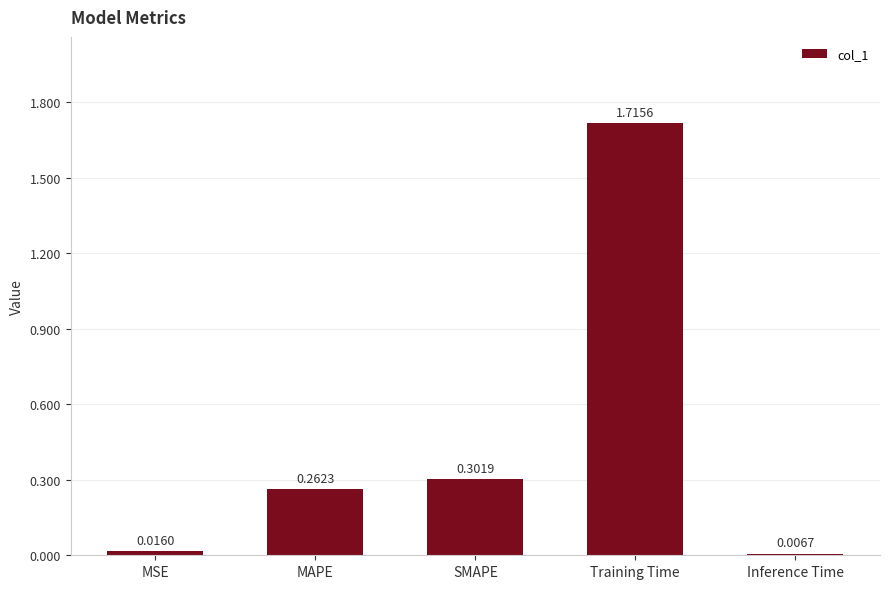

What is the average value?

0.5